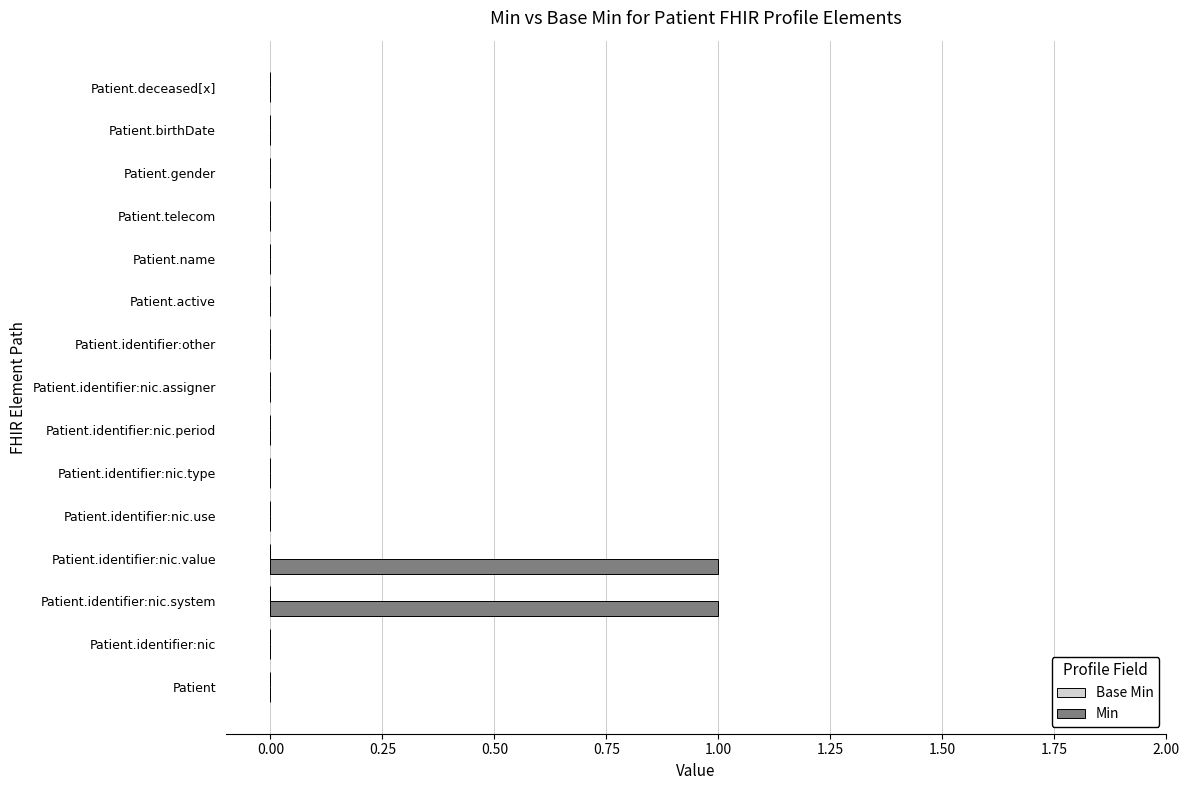

Is it true that the value at Patient is 0?

True